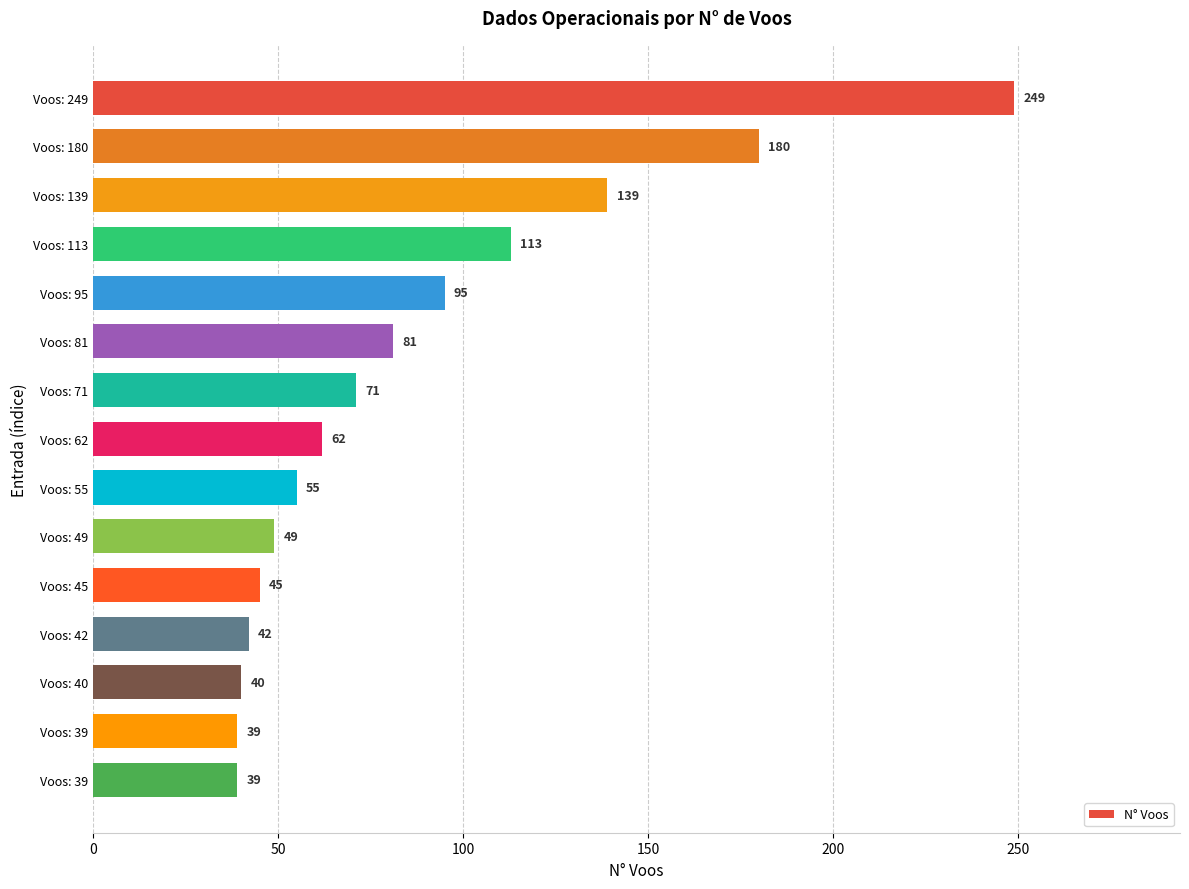

What is the minimum value shown in the chart?

39